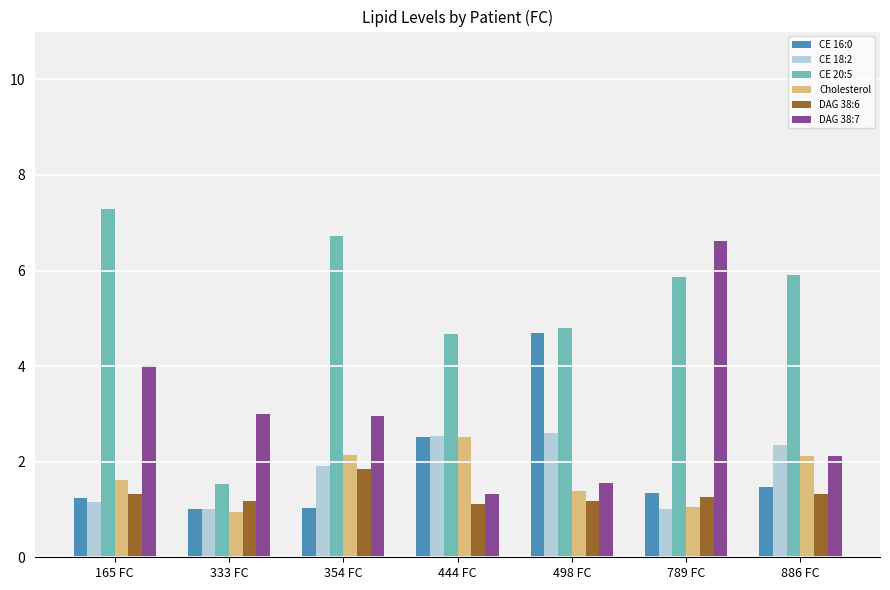

True or false: CE 20:5 has a value of 1.5 at 333 FC.

True